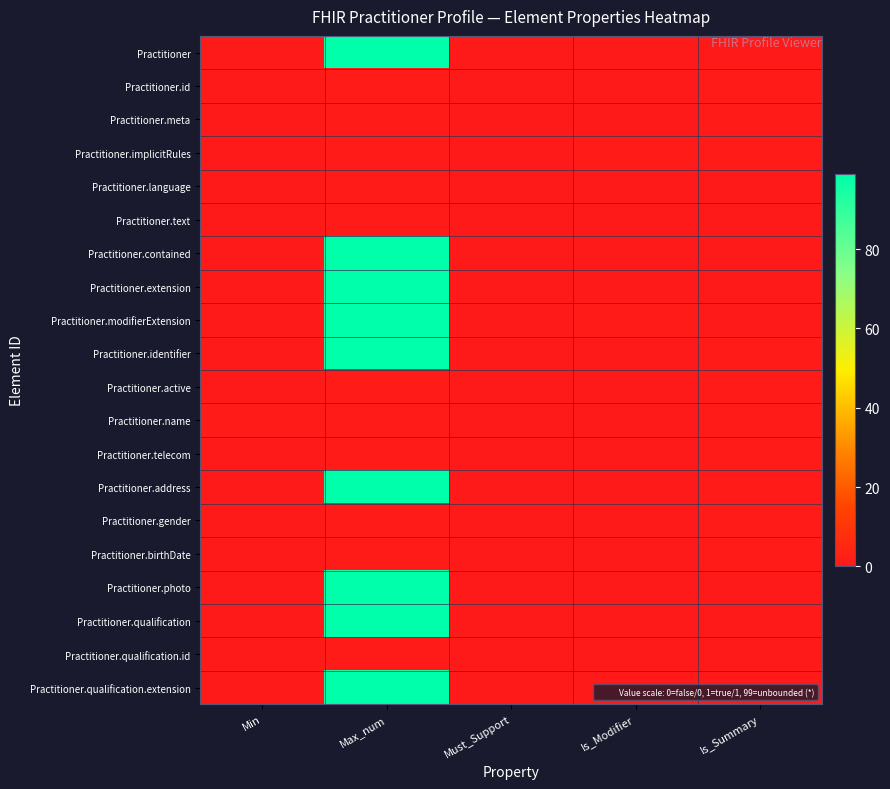

What is the spread (max minus min) of values at Min?

1